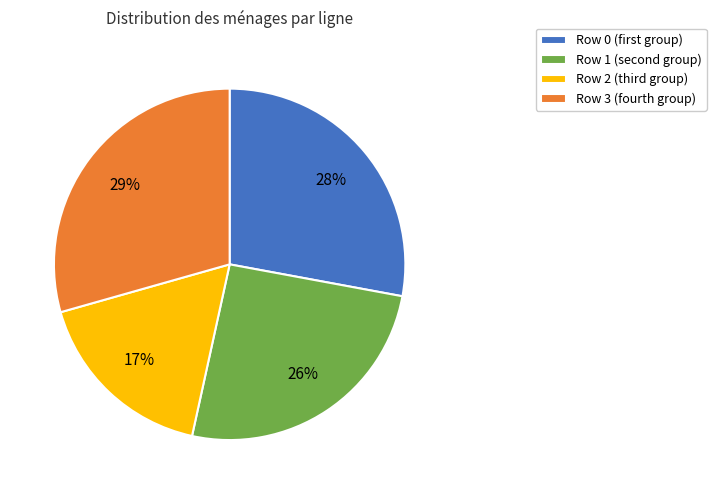

How many segments does this pie chart have?

4